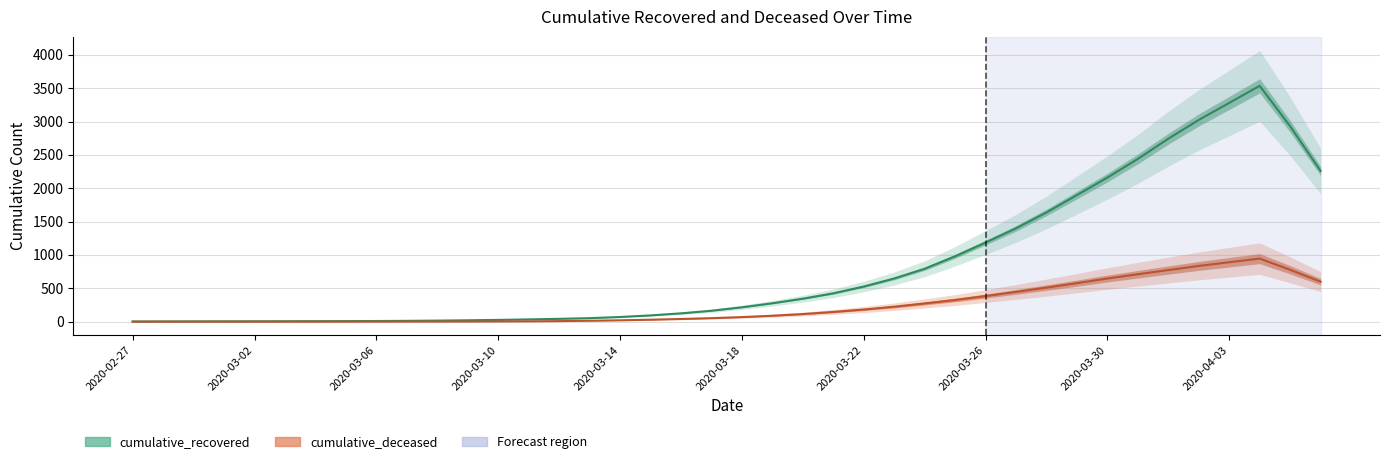

What is the sum of all cumulative_recovered values?

33416.8